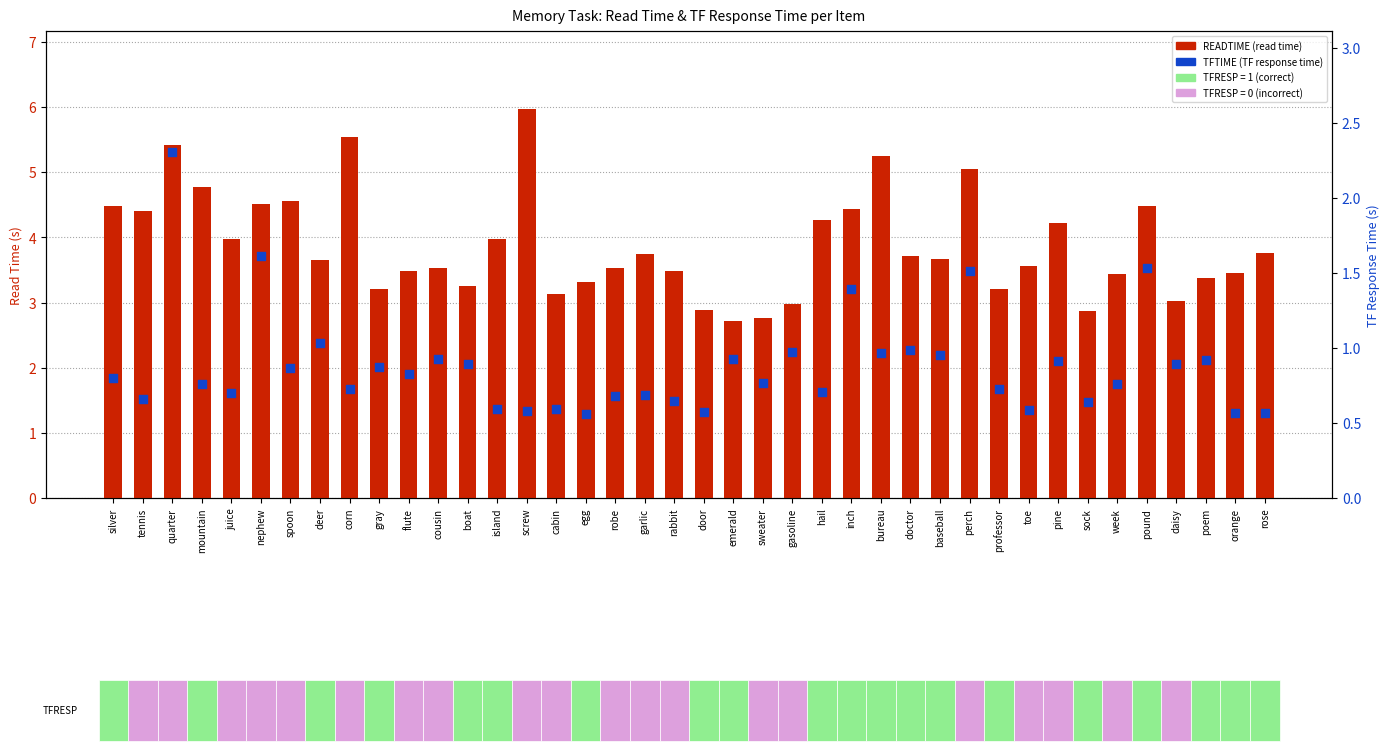

At how many categories does at least one series exceed 4?

14